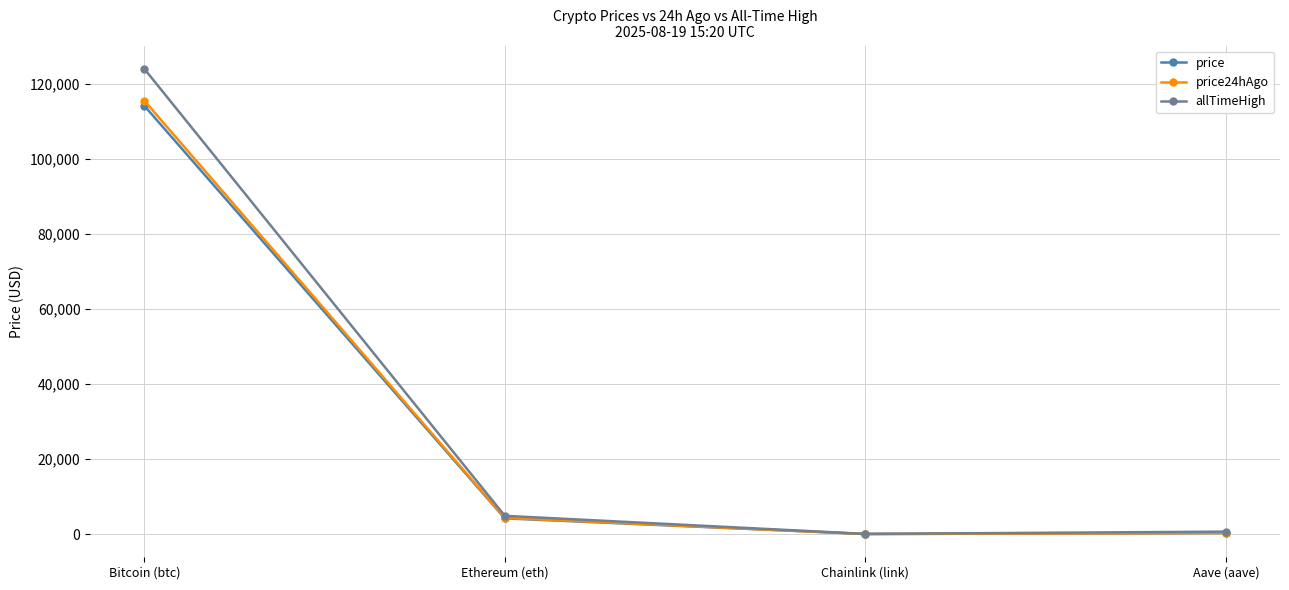

Is the value of price24hAgo at Ethereum (eth) greater than the value of allTimeHigh at Chainlink (link)?

Yes